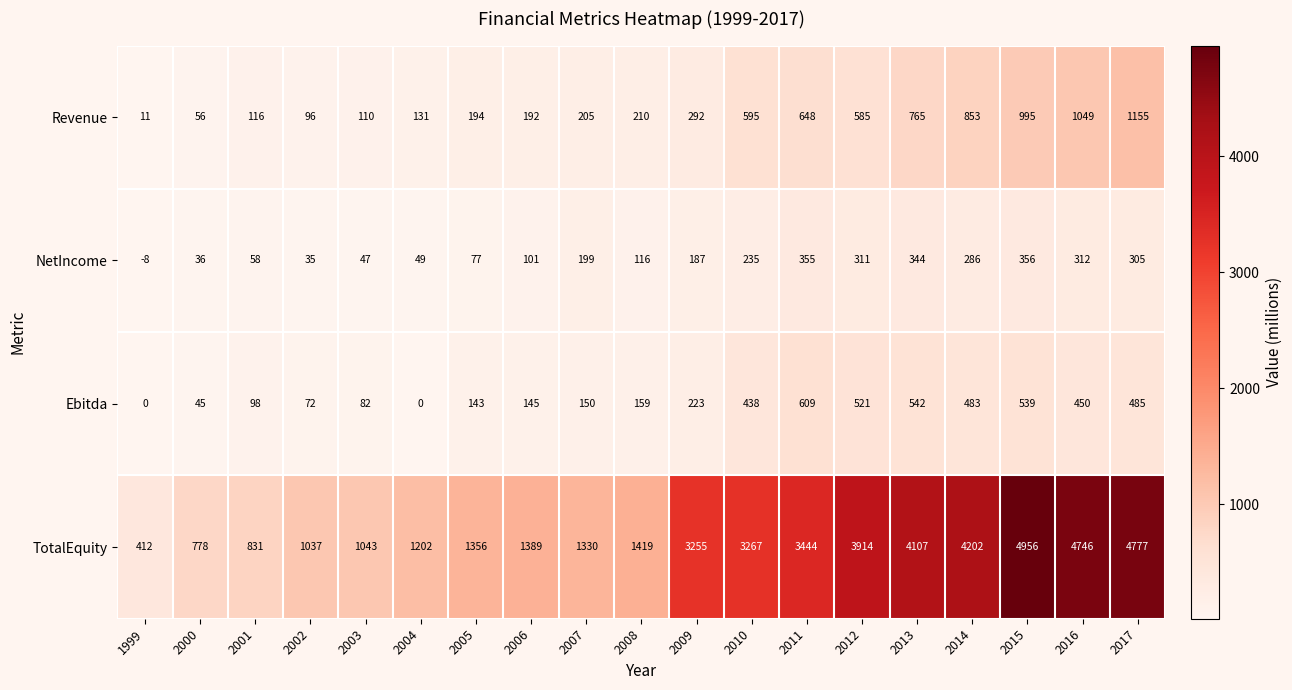

Which label corresponds to the smallest value in the chart?

1999